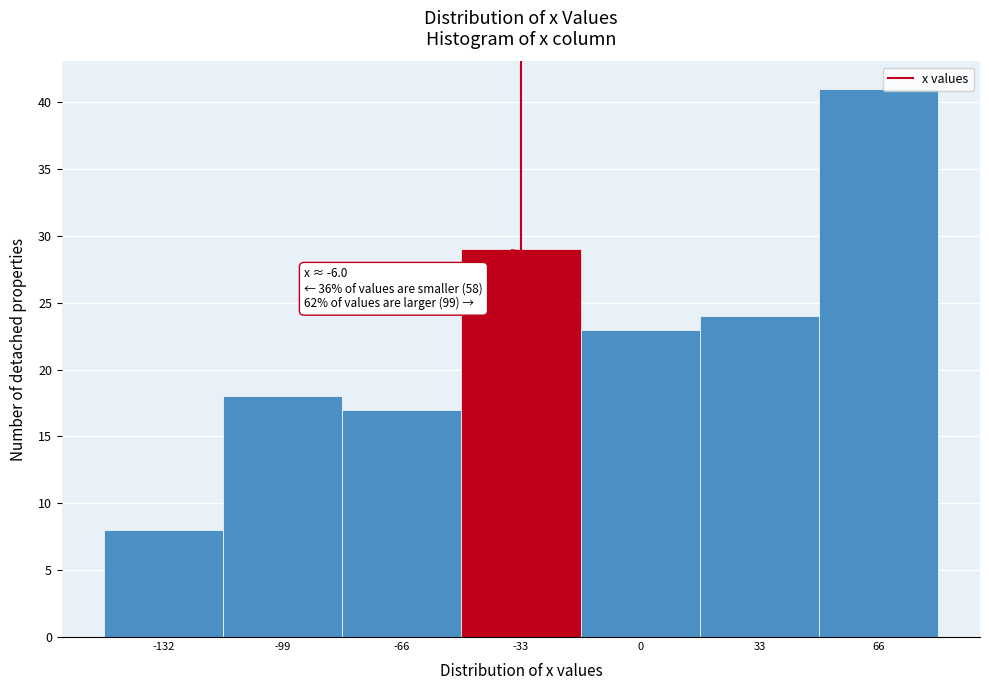

Reading right to left, transcribe all the data shown in this chart.

41	24	23	29	17	18	8